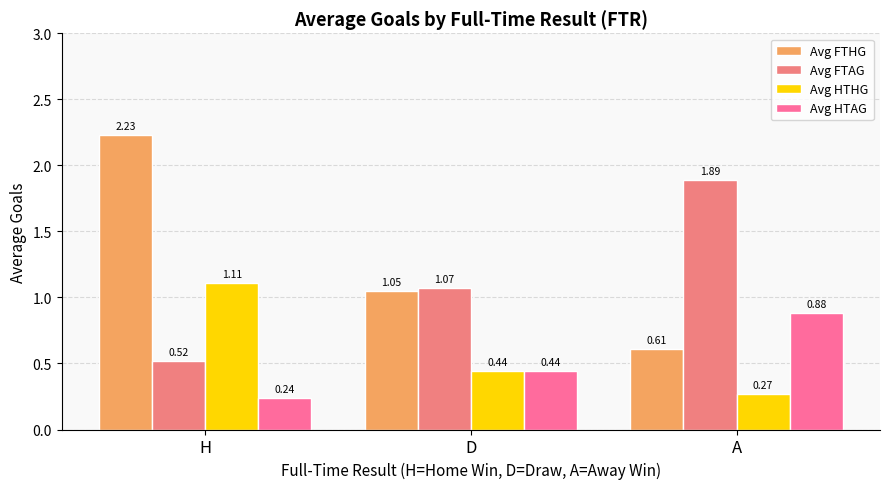

What position from the right is A?

1